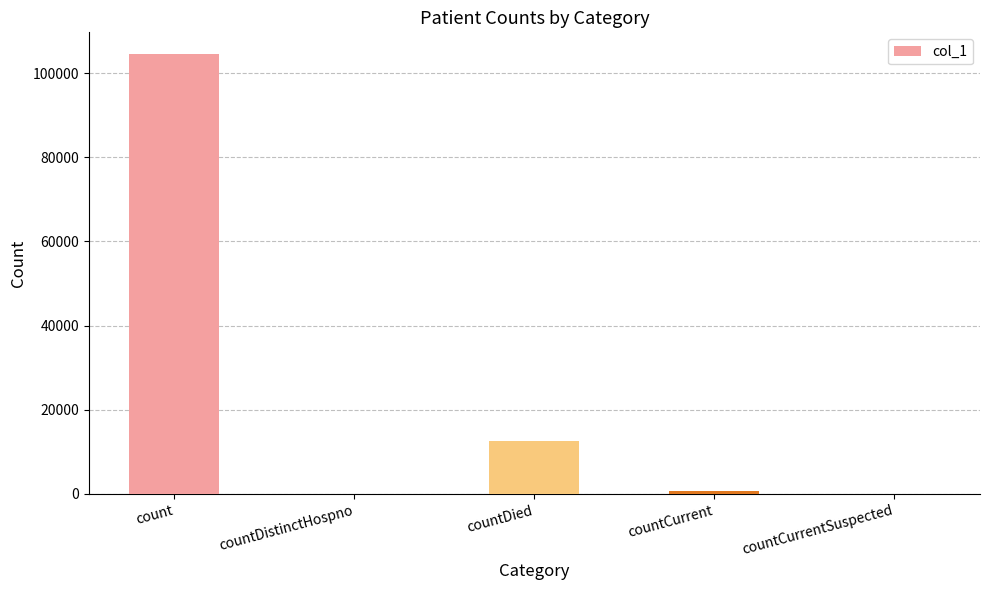

Which has a higher value, countDied or countCurrentSuspected?

countDied